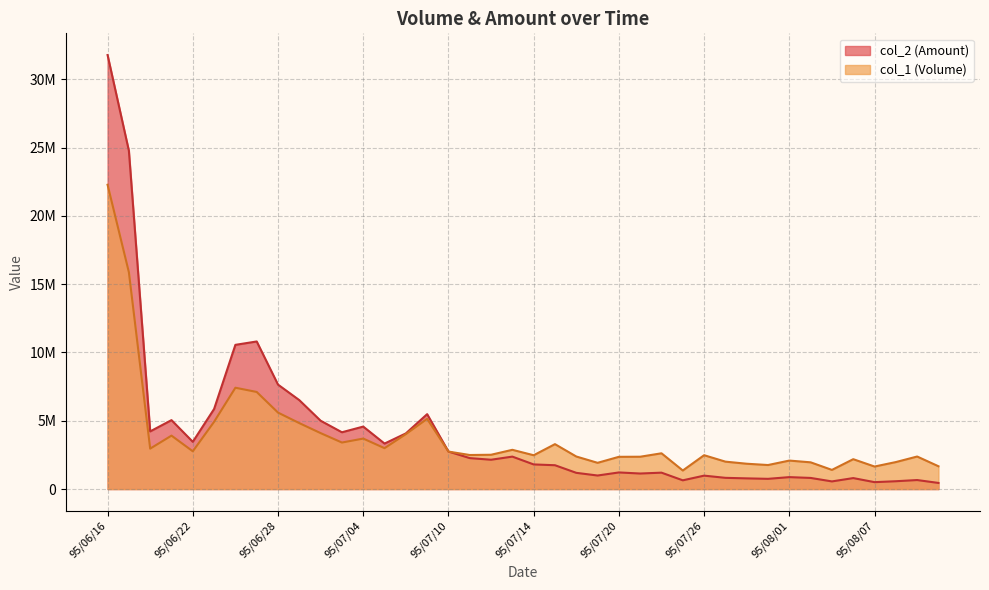

The col_2 series shows 3619174 at 95/07/13. True or false?

False